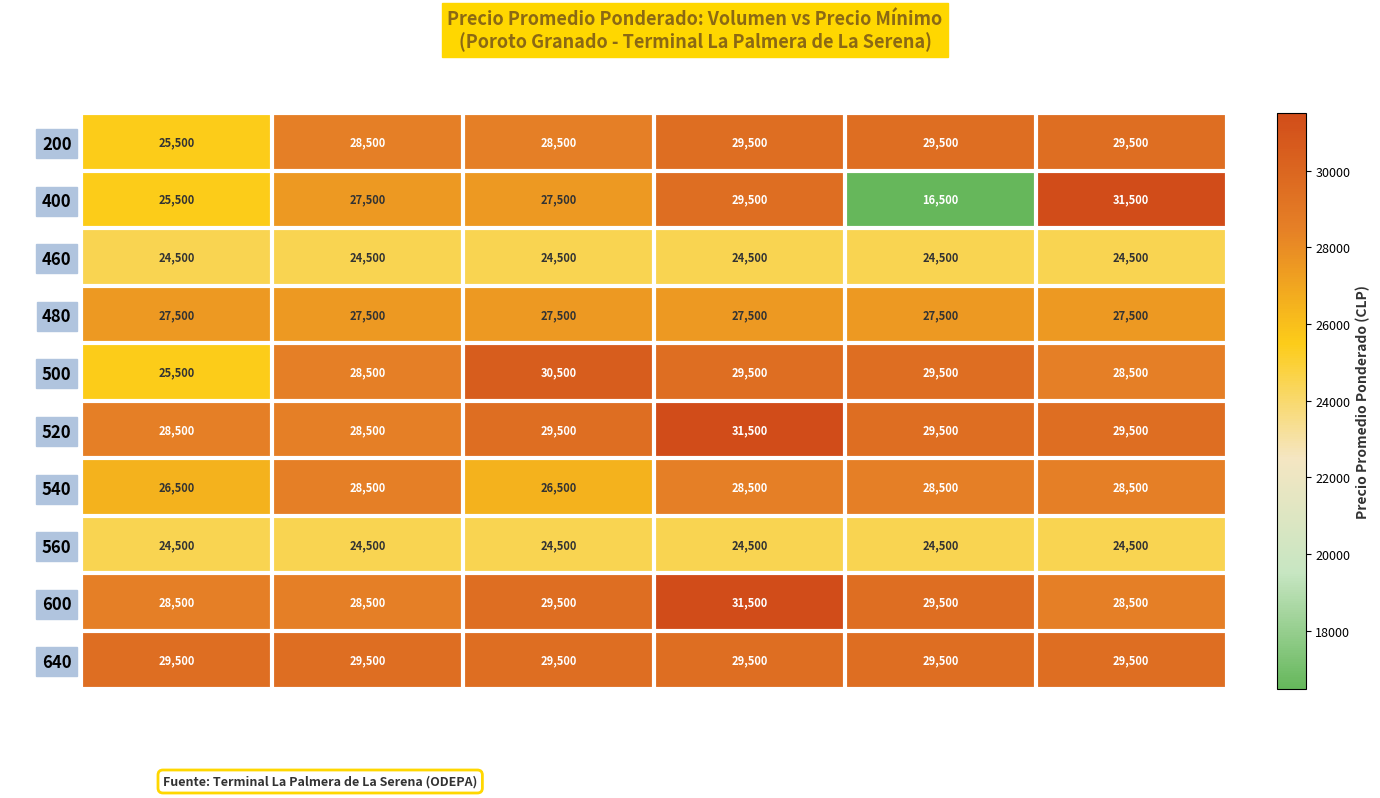

What is the spread (max minus min) of values at 25000?

6000